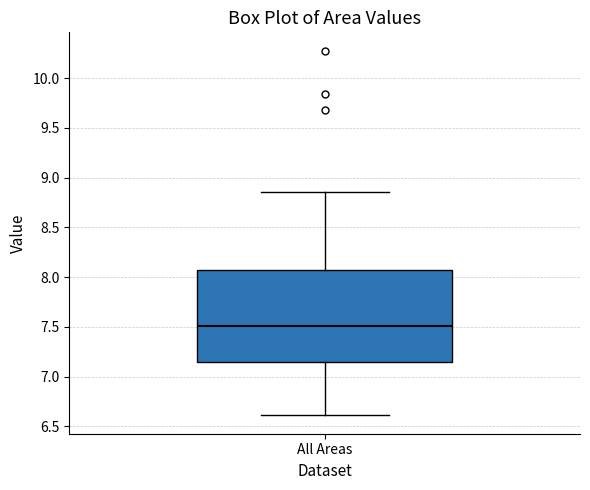

Transcribe this box plot: give where the median line is, the range the box spans, and where the two whiskers end, as read against the y-axis. The values are not printed on the chart, so give them approximately, as read against the axis.

median 7.50, box 7.15 to 8.05, whiskers 6.60 to 8.85